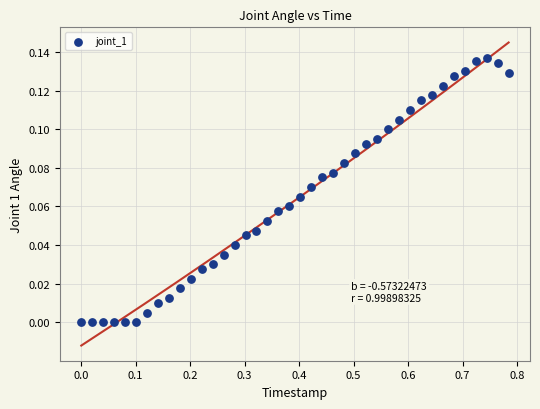

What is the range of X values (max minus min)?

0.8